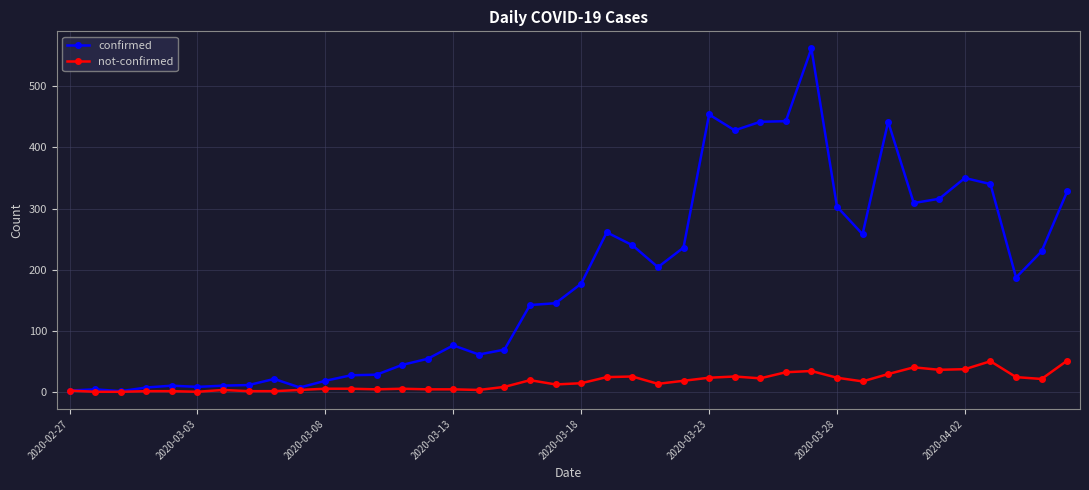

True or false: not-confirmed has more than 2 interior local peaks.

True